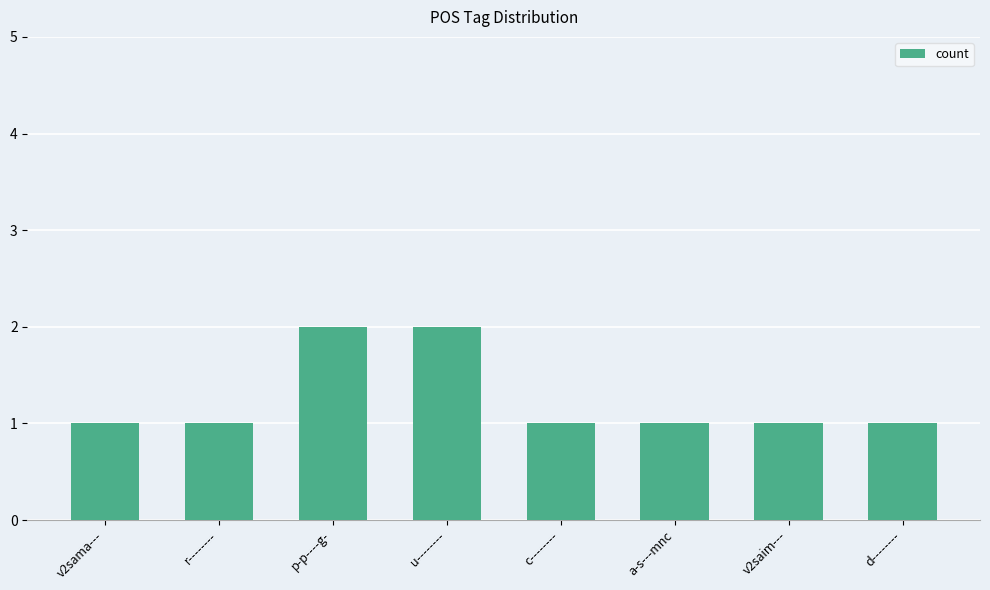

How many bars are there in total?

8